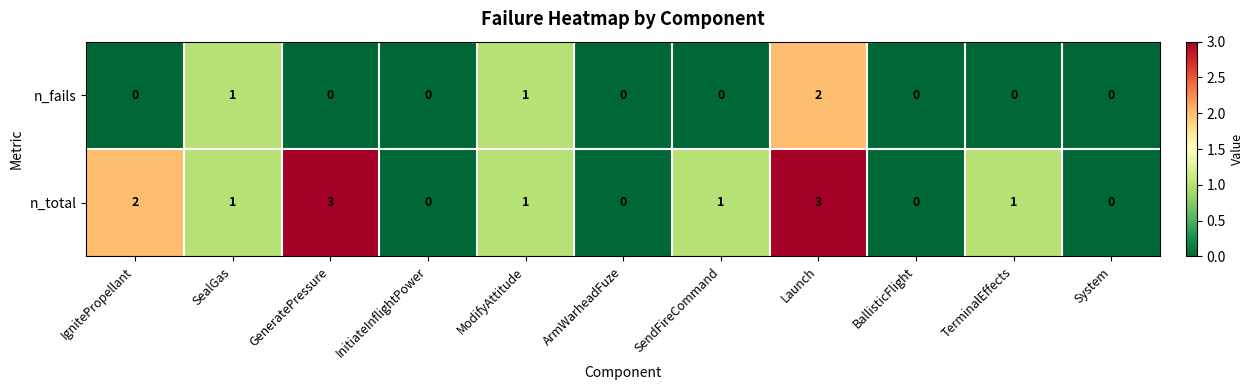

What is the maximum value for n_total?

3